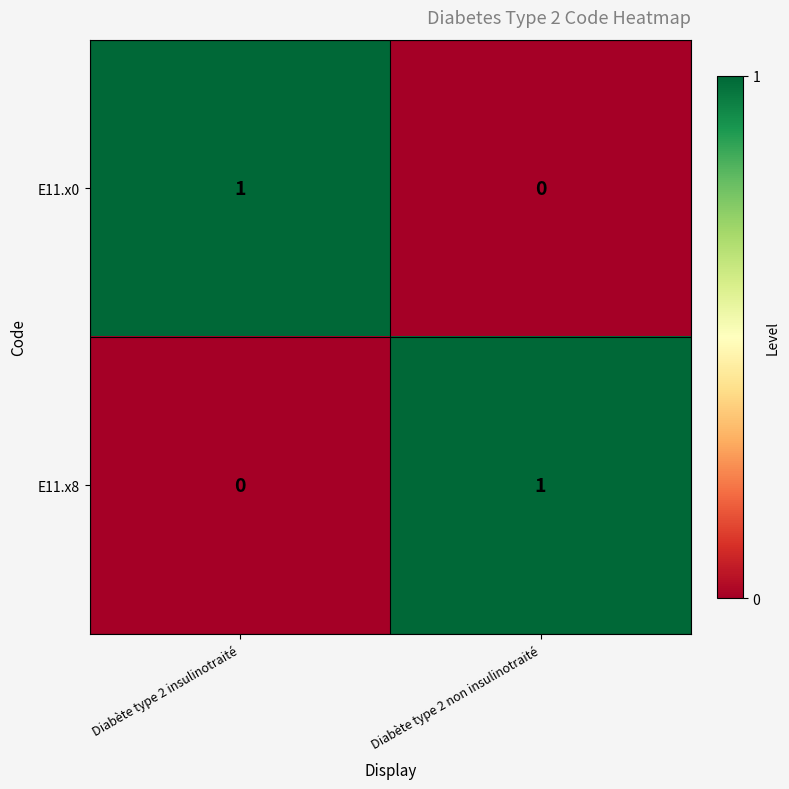

At Diabète type 2 non insulinotraité, list the series in order from largest to smallest.

E11.x8, E11.x0